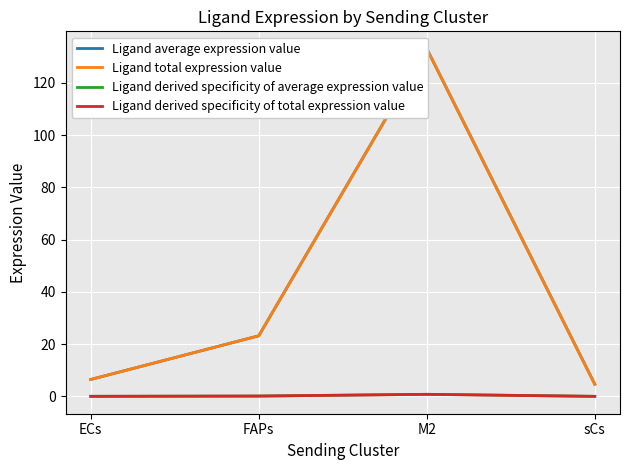

How many lines are shown in the chart?

4